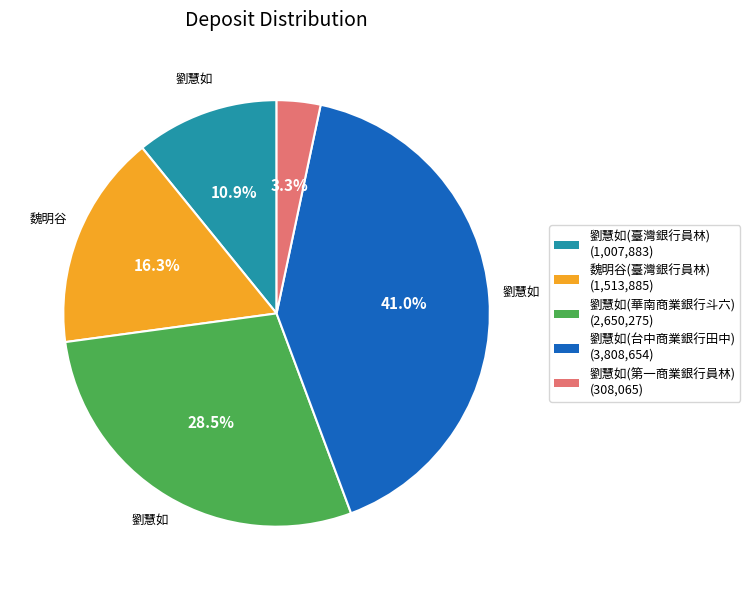

To the nearest percent, what portion does 劉慧如(第一商業銀行員林) represent?

3%